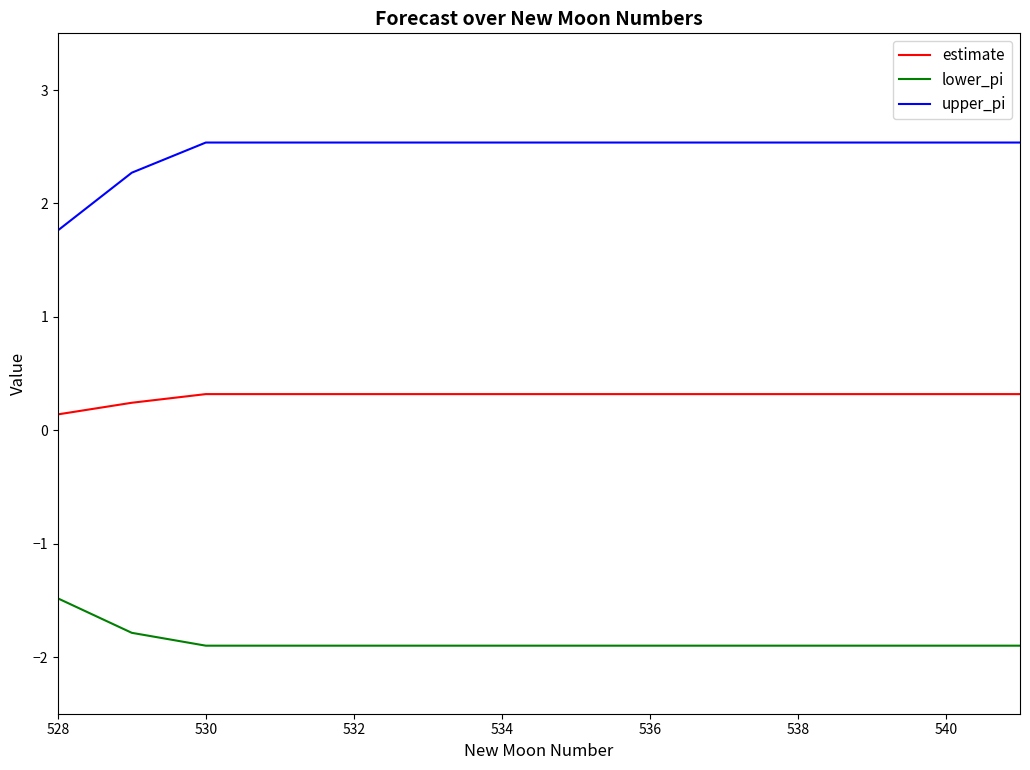

Which series has the largest range (max minus min)?

upper_pi